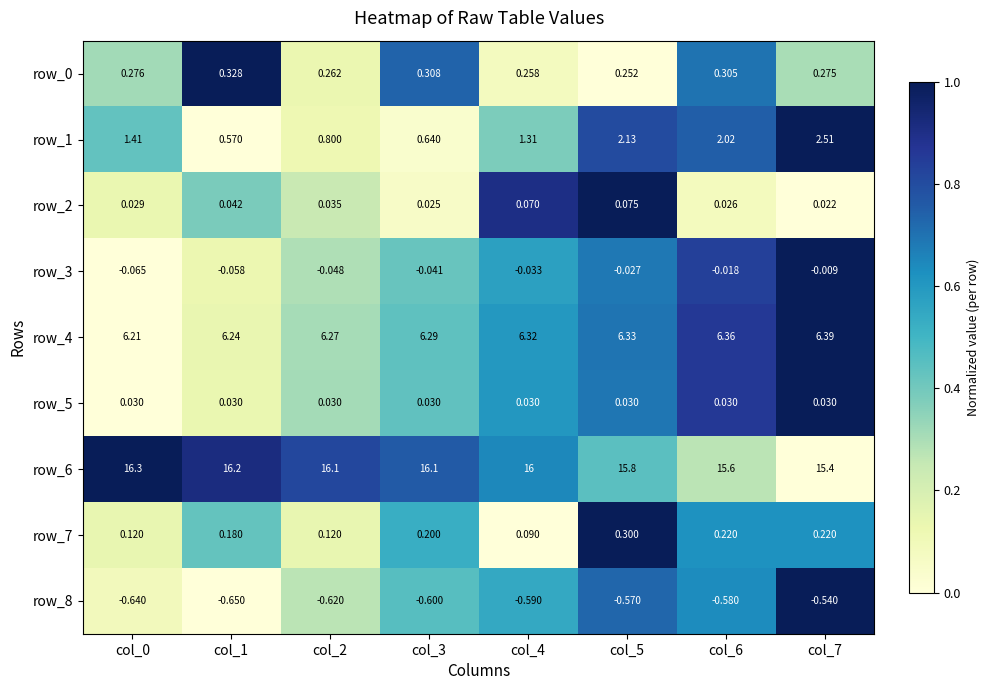

What is the difference between the row_4 values at col_7 and col_0?

0.2